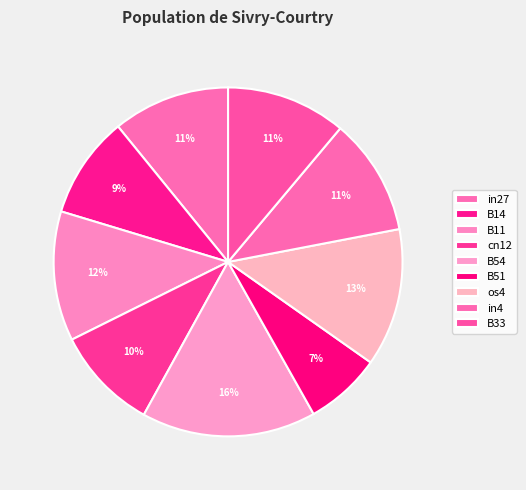

Which category has the biggest portion of the pie?

B54